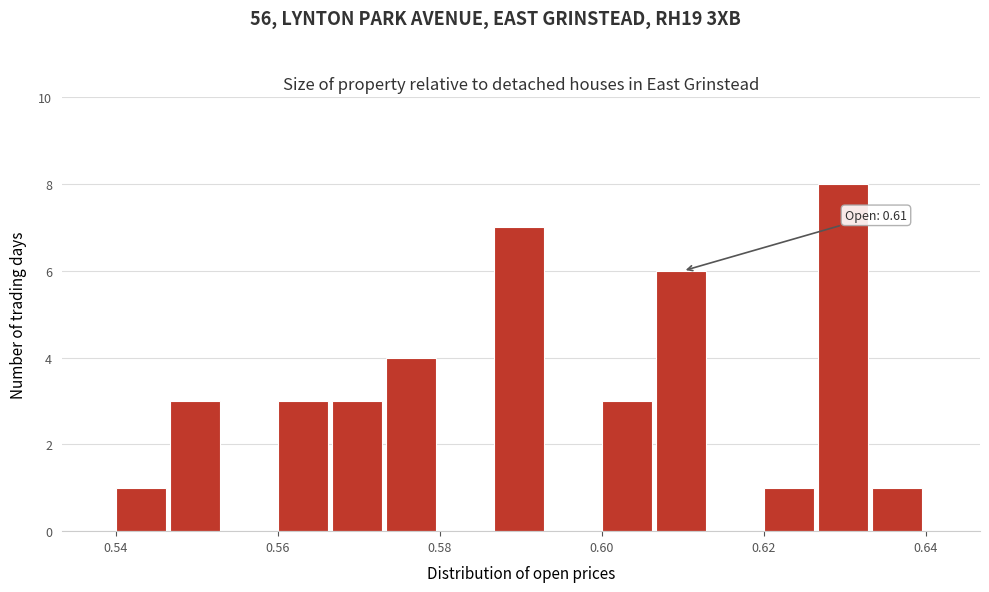

Around what value on the x-axis is the tallest bar? Give the approximate position of its centre, as read against the axis.

0.630